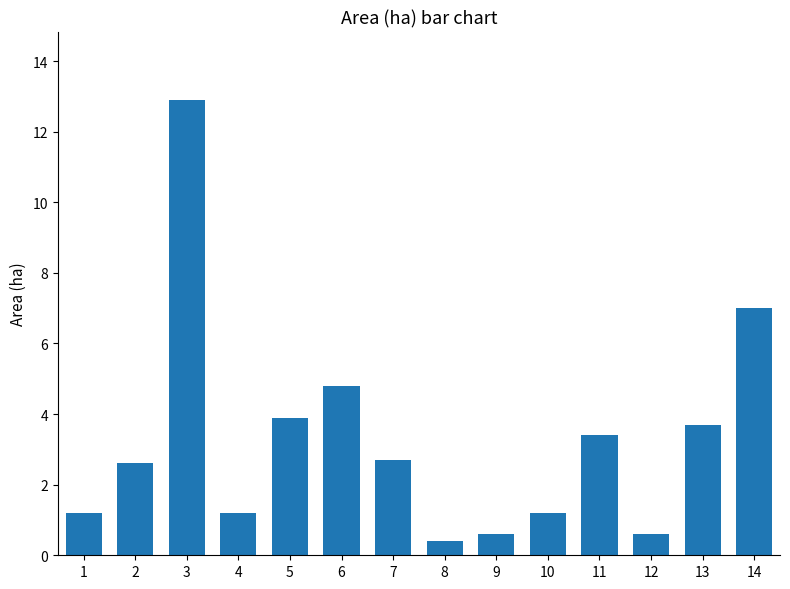

True or false: the data shows 3.9 at 5.

True